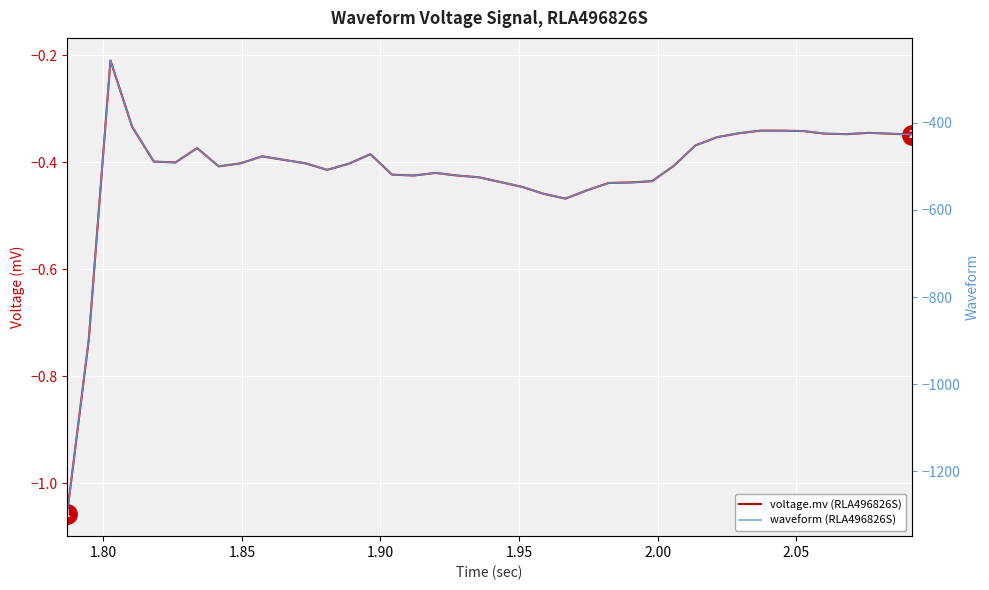

The value of voltage.mv (RLA496826S) at 28 is -0.2. True or false?

False